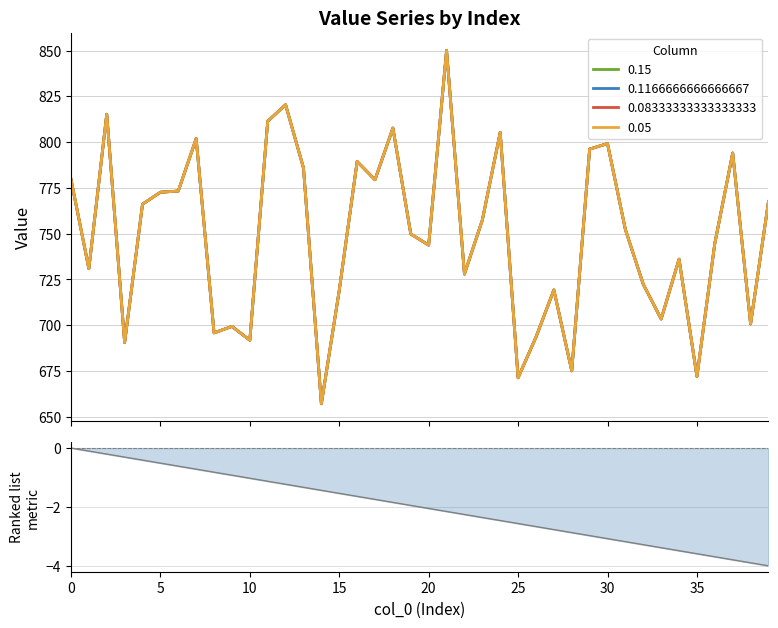

In 0.05, how many points are higher than both neighbors (excluding endpoints)?

12